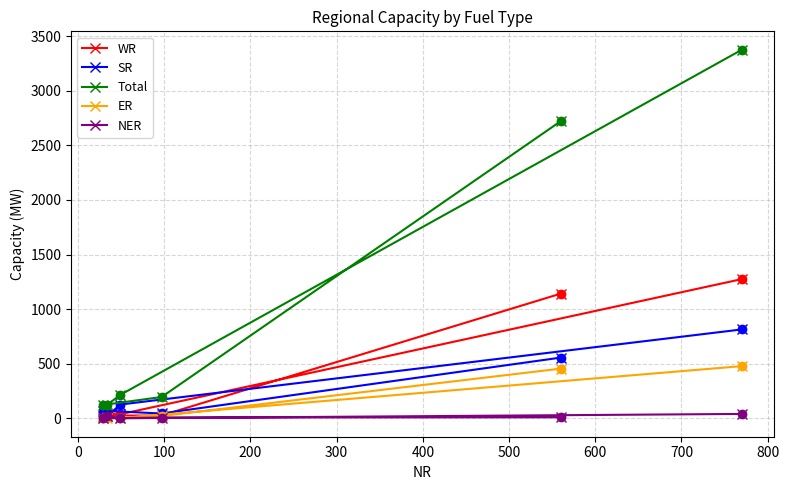

List the series in order of their peak value, lowest first.

NER, ER, SR, WR, Total